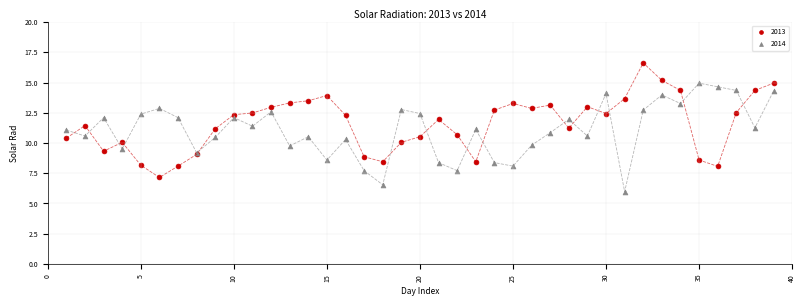

Which series reaches the minimum Y coordinate?

2014